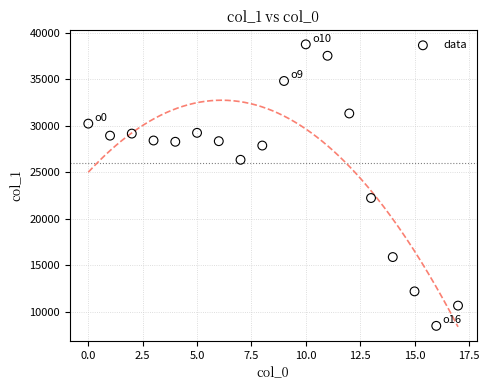

What Y value in the scatter plot is closest to 23612?

22225